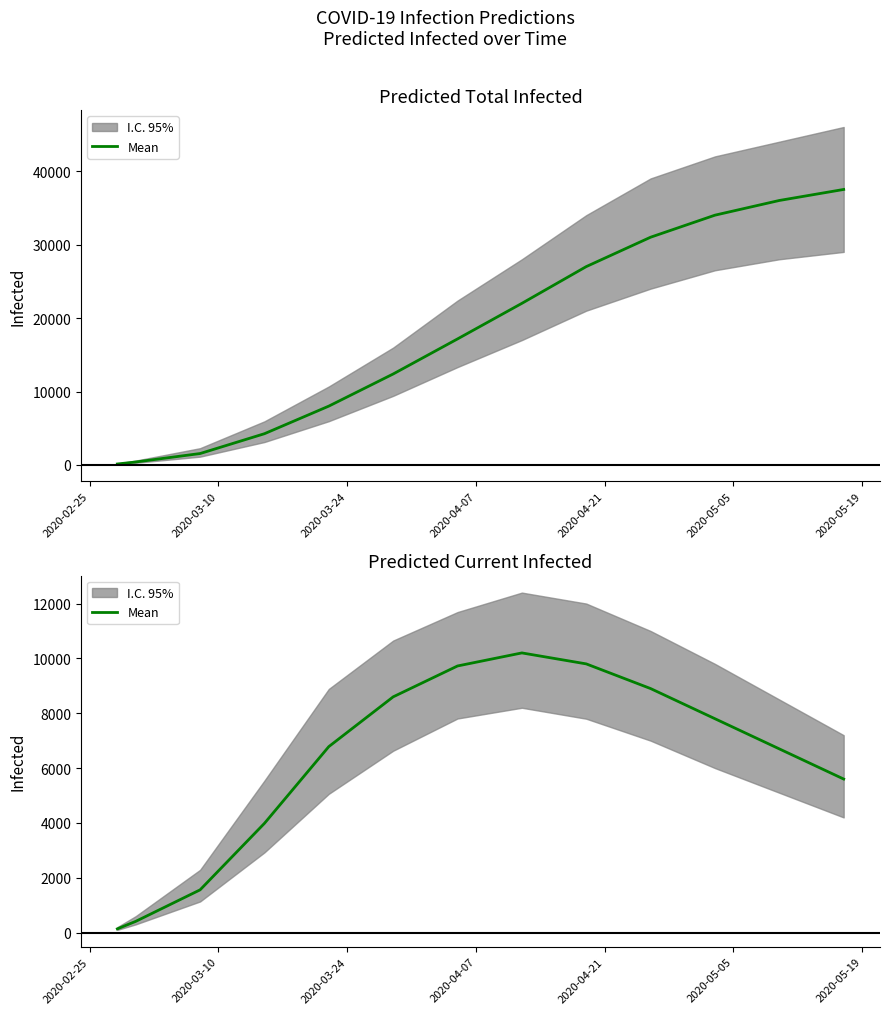

Does the chart display data point markers on the line(s)?

No